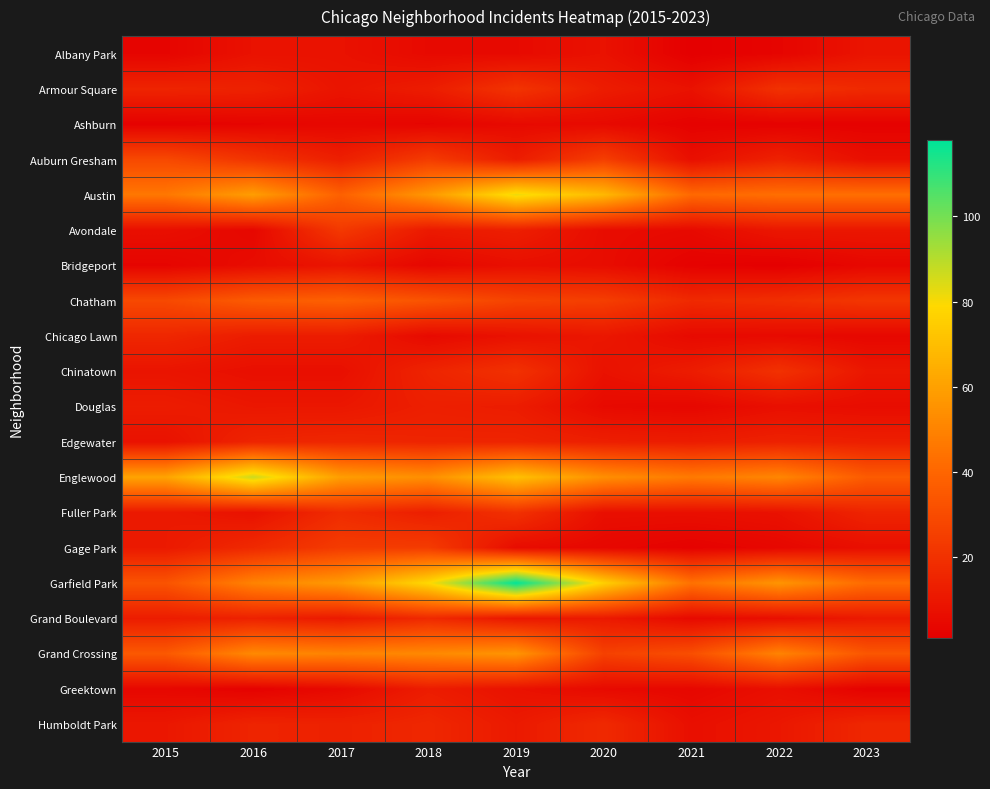

Which series has the largest total across all categories?

Garfield Park